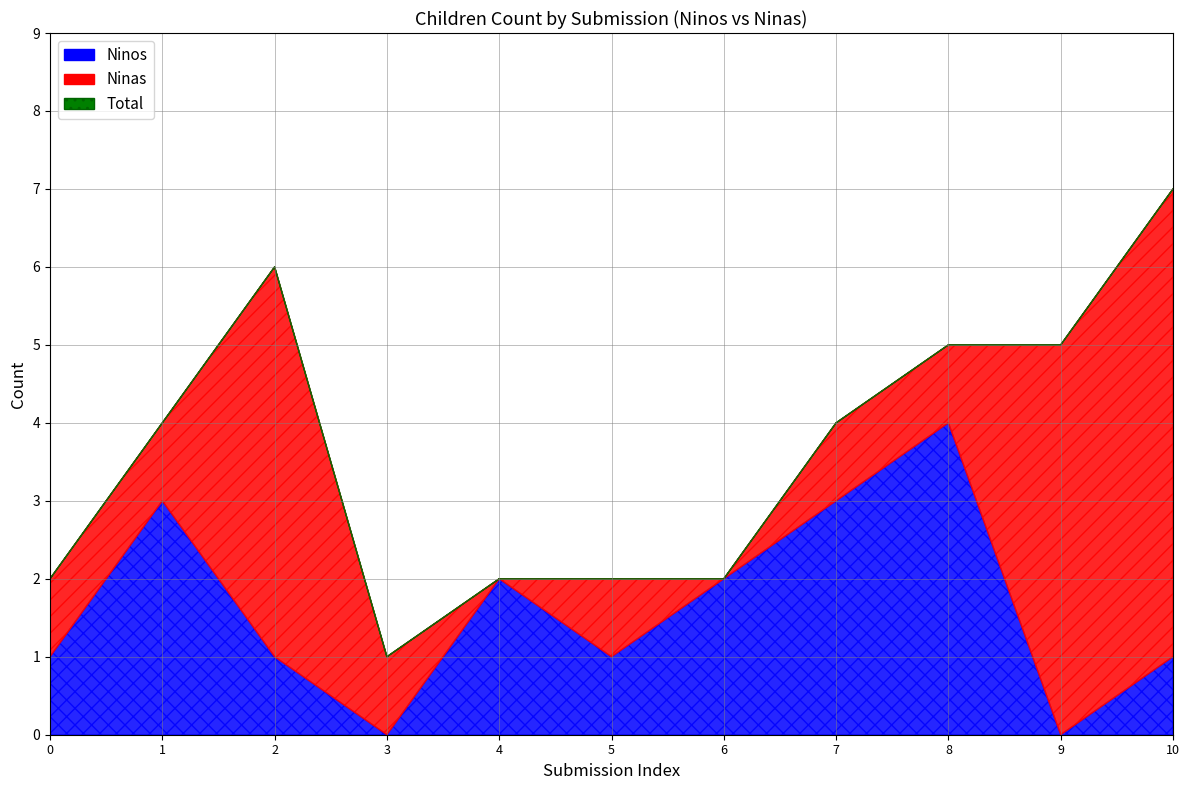

Which series has the largest total across all categories?

Total